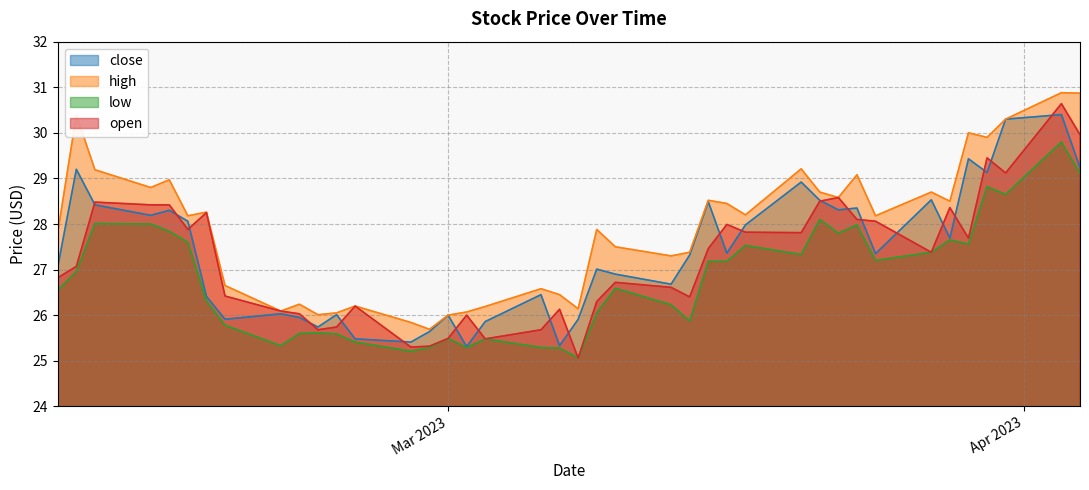

Which series has the largest total across all categories?

high